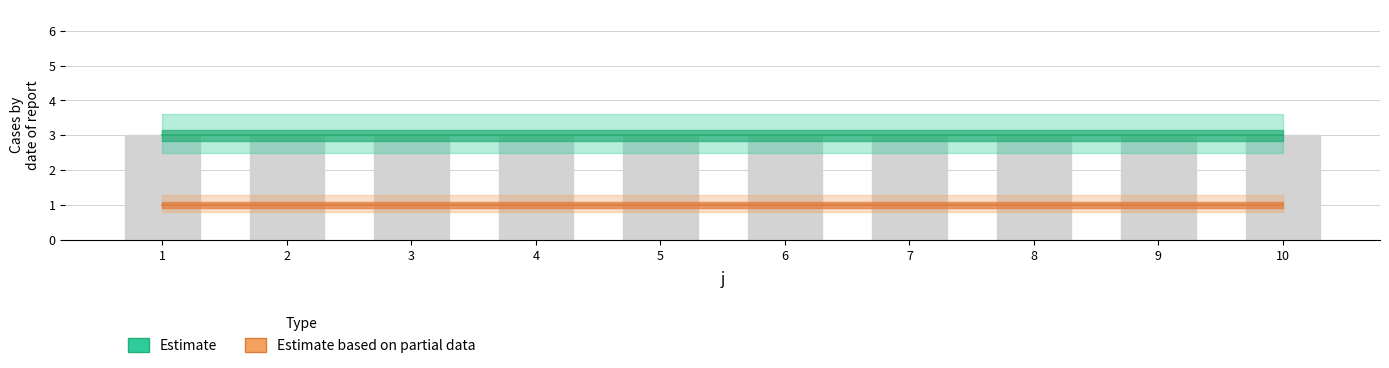

The value of t at 3 is 5. True or false?

False